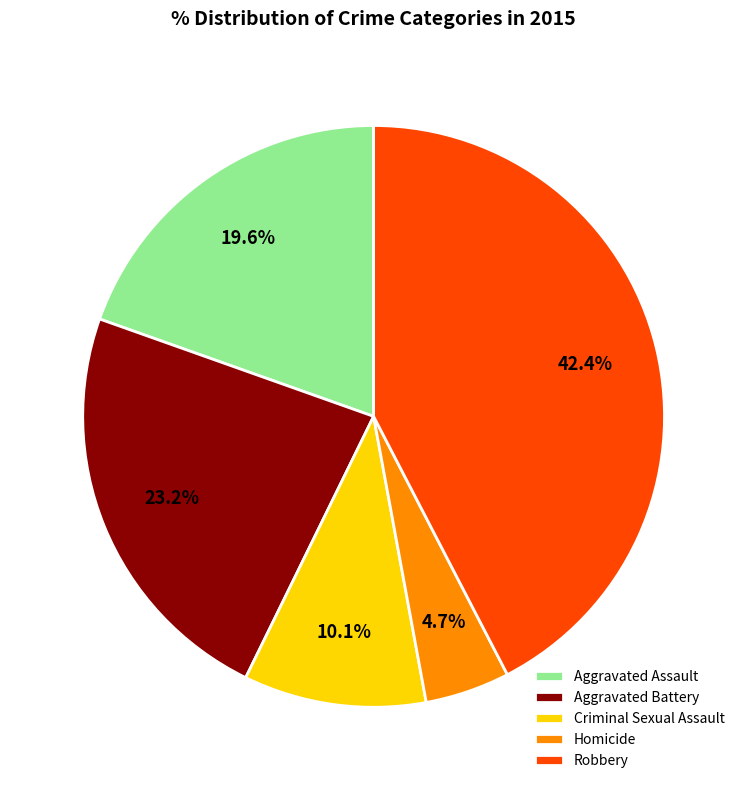

Does any single category account for the majority?

No